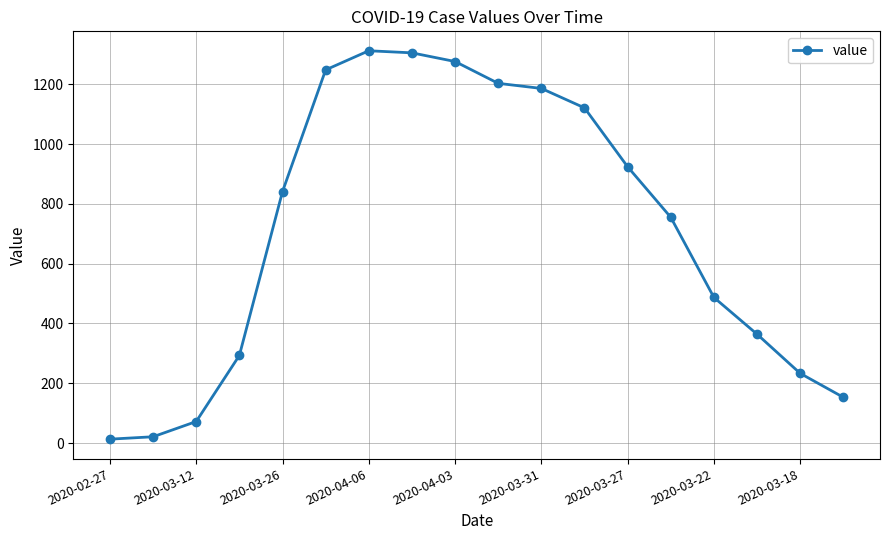

What is the difference between the maximum and minimum values?

1299